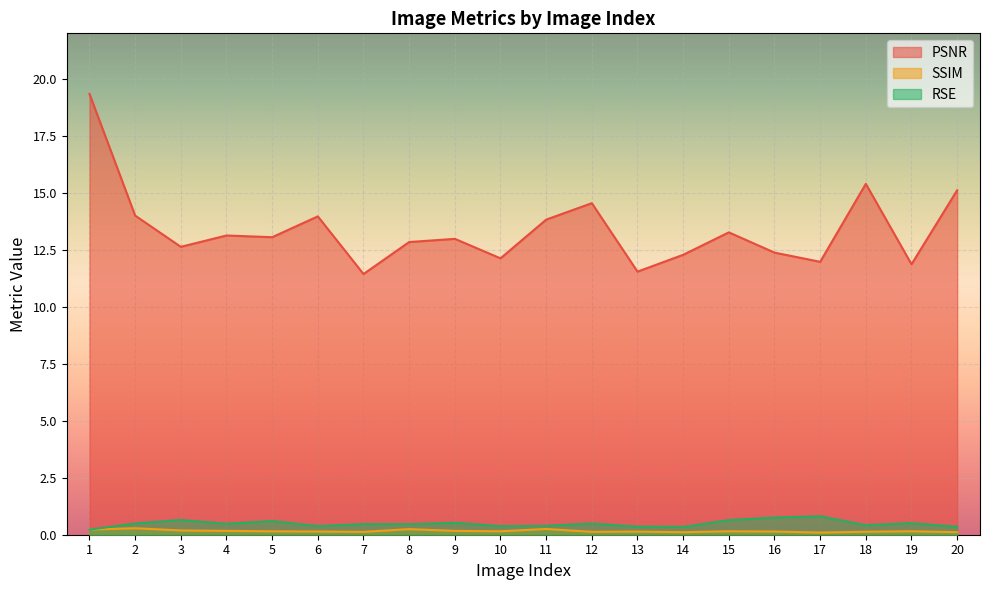

What is the minimum value for RSE?

0.2